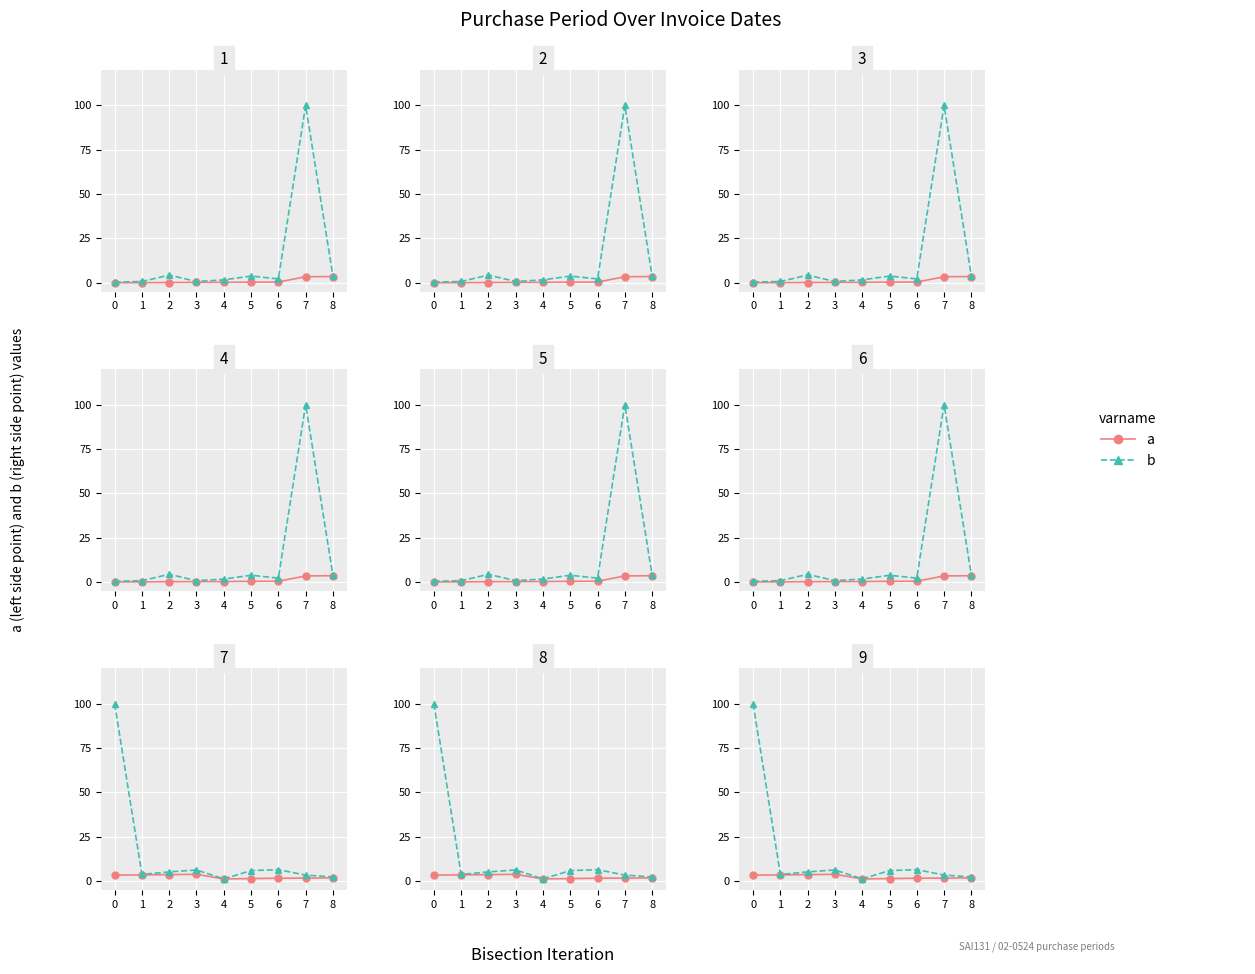

Which series has the largest range (max minus min)?

b